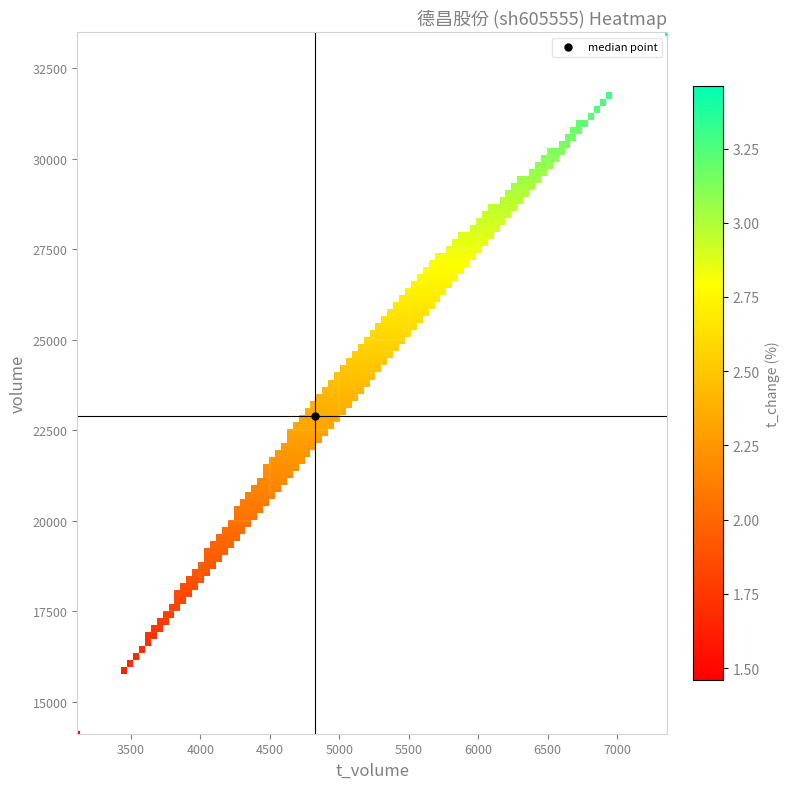

What is the sum of the 2022-11-07 values at t_volume and volume?

24469.0